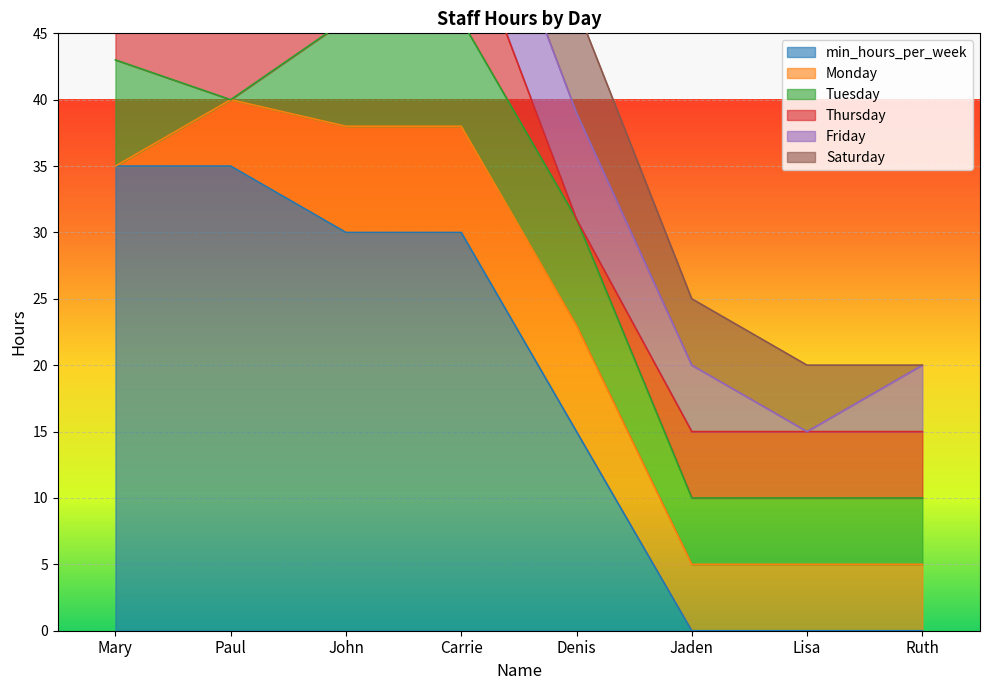

What is the spread (max minus min) of values at Jaden?

5